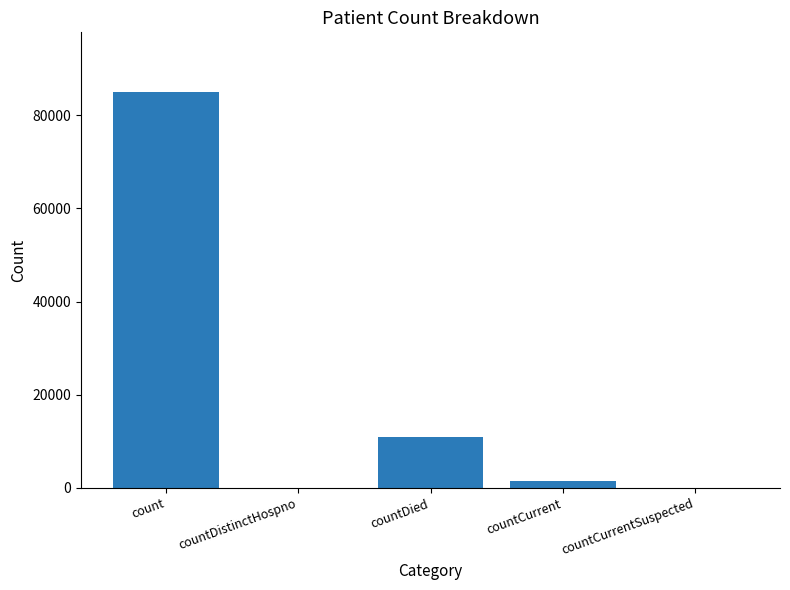

Reading left to right, list all the values displayed in this chart.

count=85072	countDistinctHospno=0	countDied=11015	countCurrent=1363	countCurrentSuspected=0